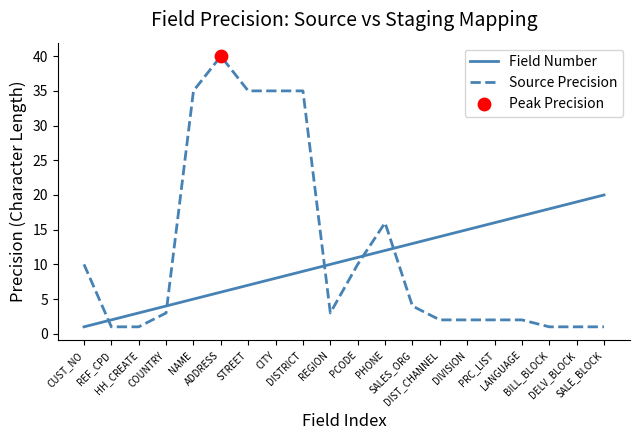

Which series has the largest range (max minus min)?

Source Precision